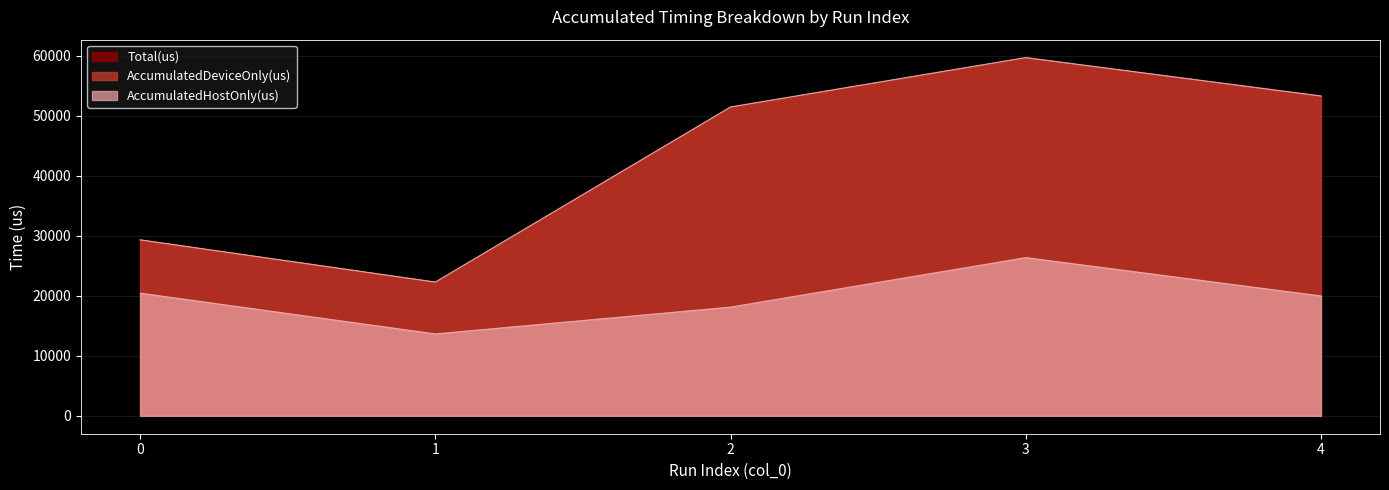

Reading left to right, extract all data points from this chart.

AccumulatedHostOnly(us): 0=20462.3	1=13669.8	2=18142.8	3=26388.1	4=19993.2
Total(us): 0=29336.0	1=22295.0	2=51478.0	3=59709.0	4=53308.0